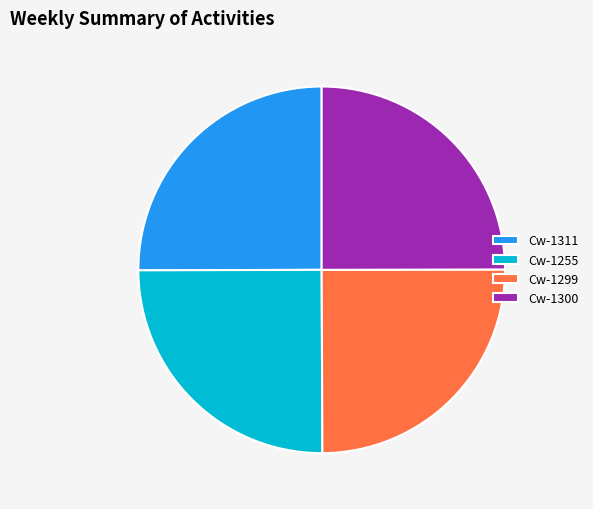

Is it true that Cw-1299 is 31% of the pie?

False